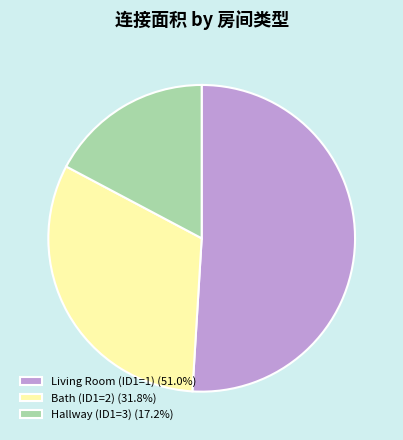

Combined, do Living Room (ID1=1) (51.0%) and Hallway (ID1=3) (17.2%) account for over 50%?

Yes